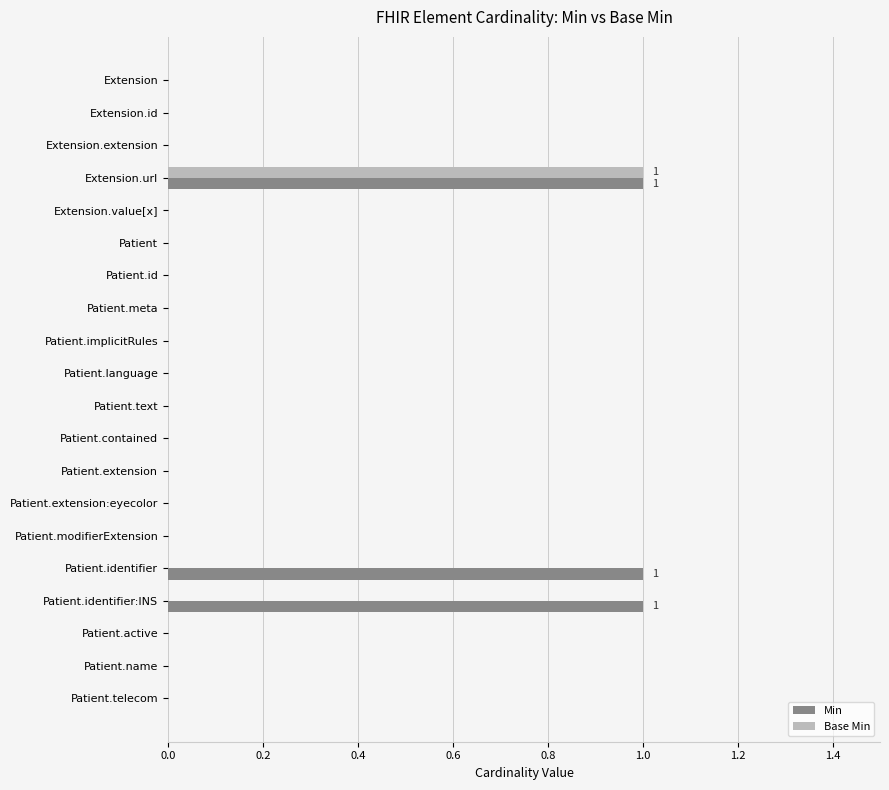

Which series has the largest total across all categories?

Min